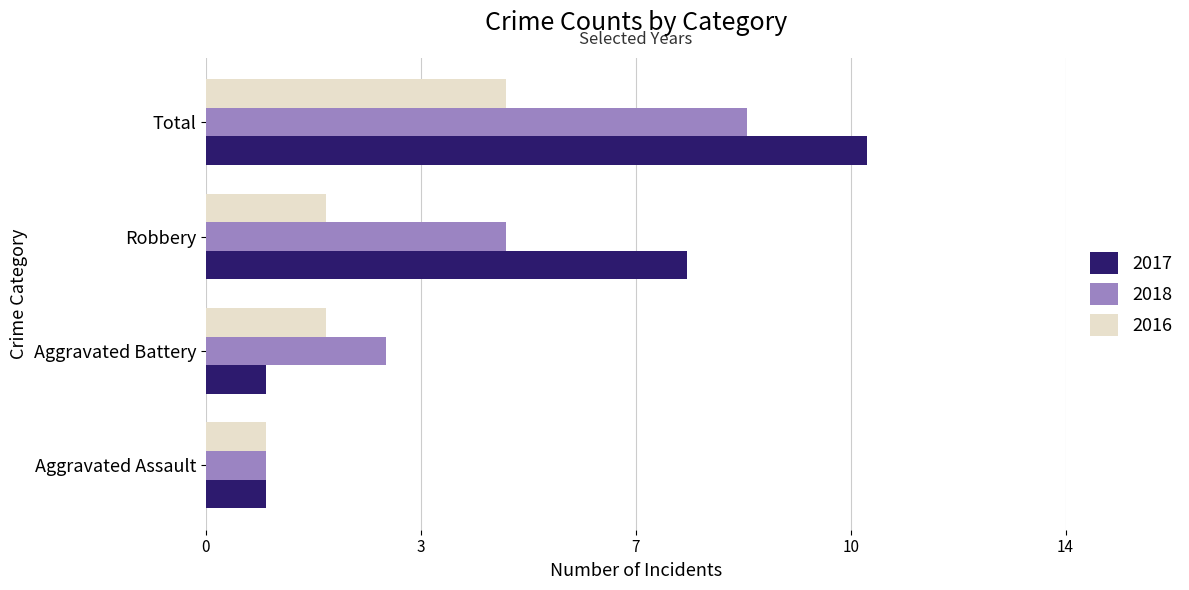

Which category has the highest value across all series?

Total